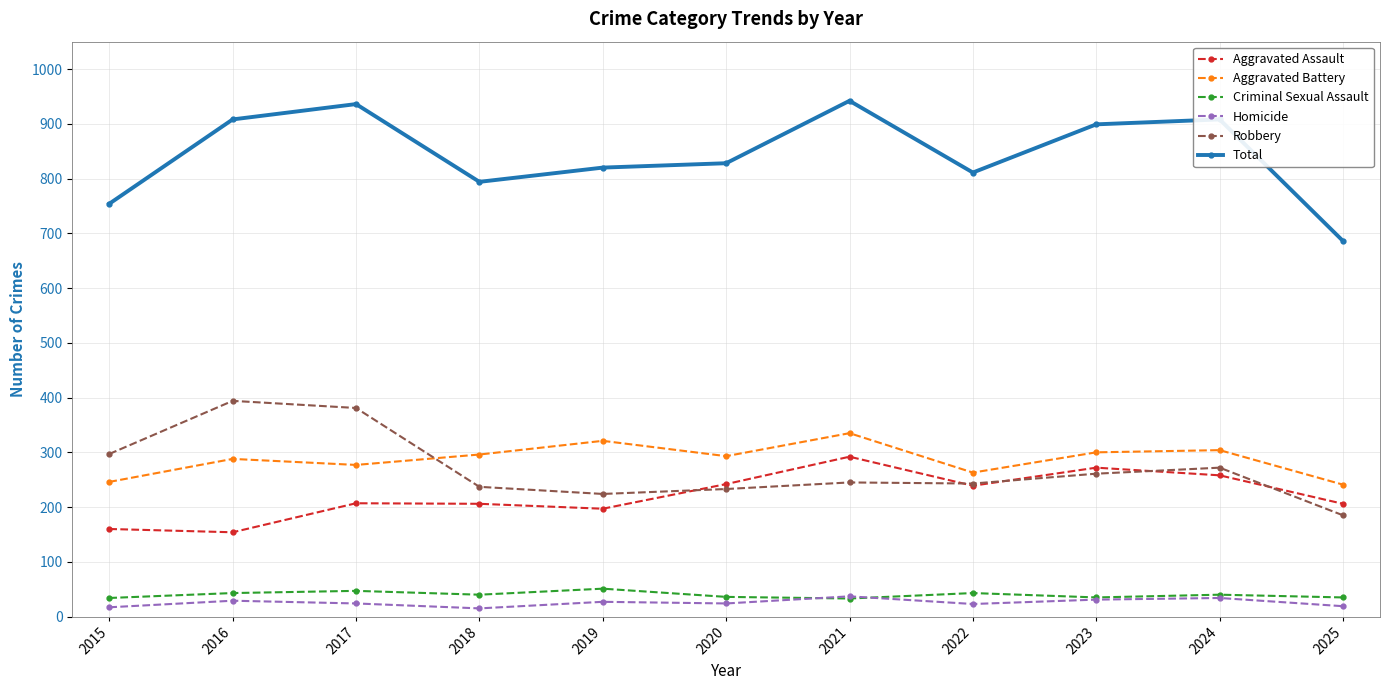

What is the maximum value shown in the chart?

942